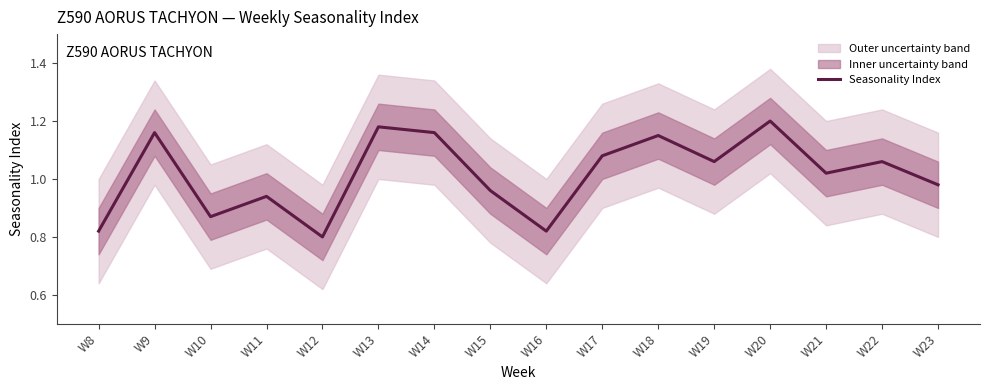

What is the difference between the values at W20 and W8?

0.4